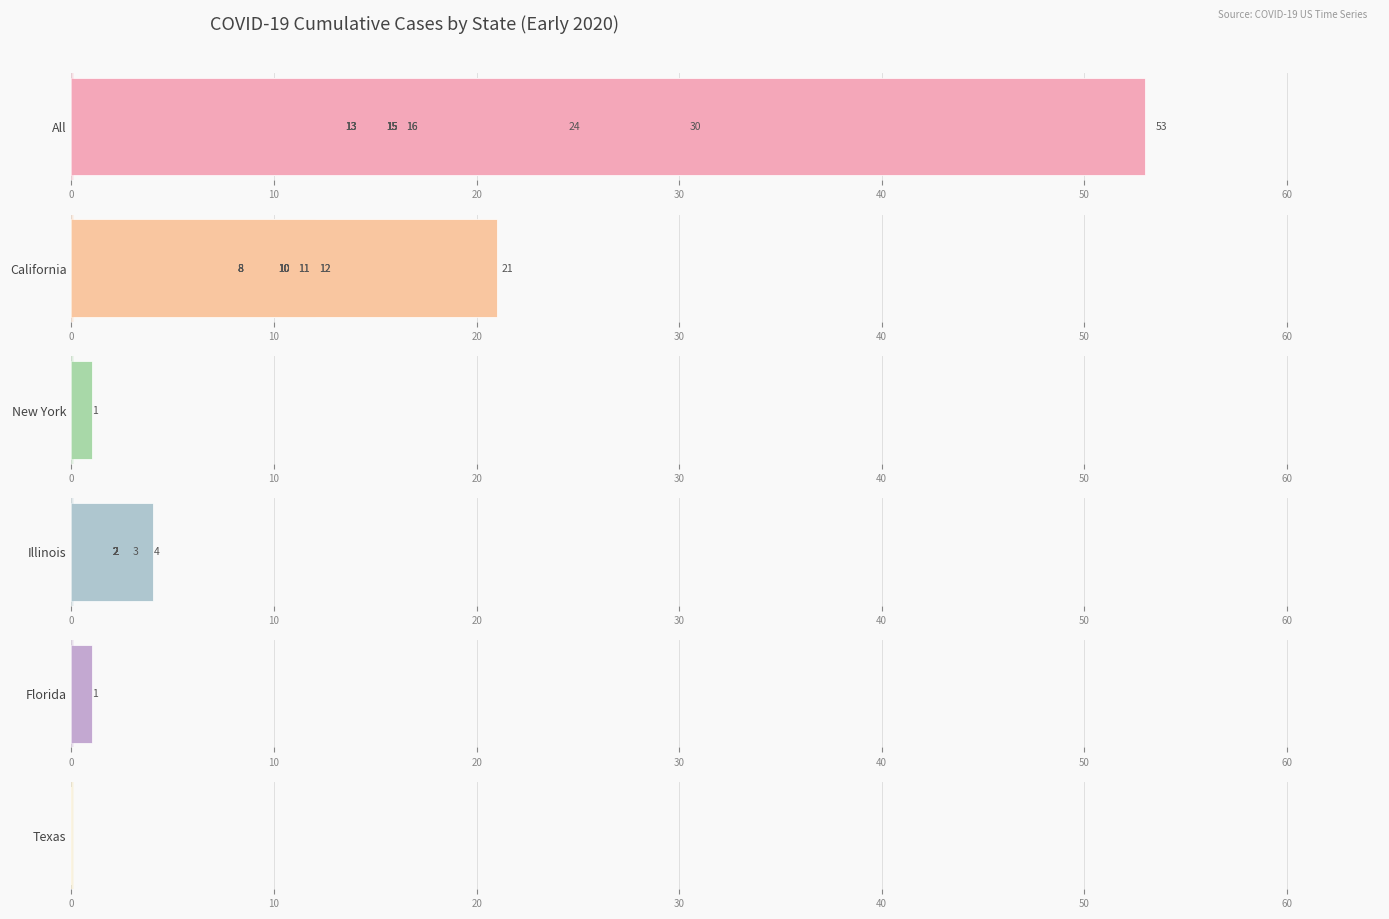

What is the difference between the highest and lowest values at 30?

13.0